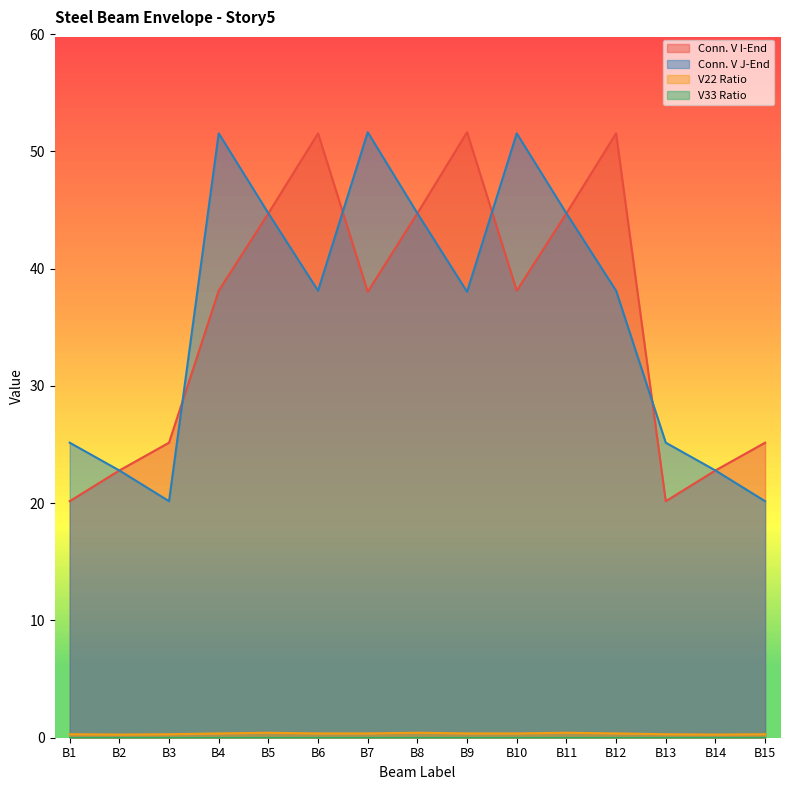

How many V22 Ratio values are between 0 and 1?

15